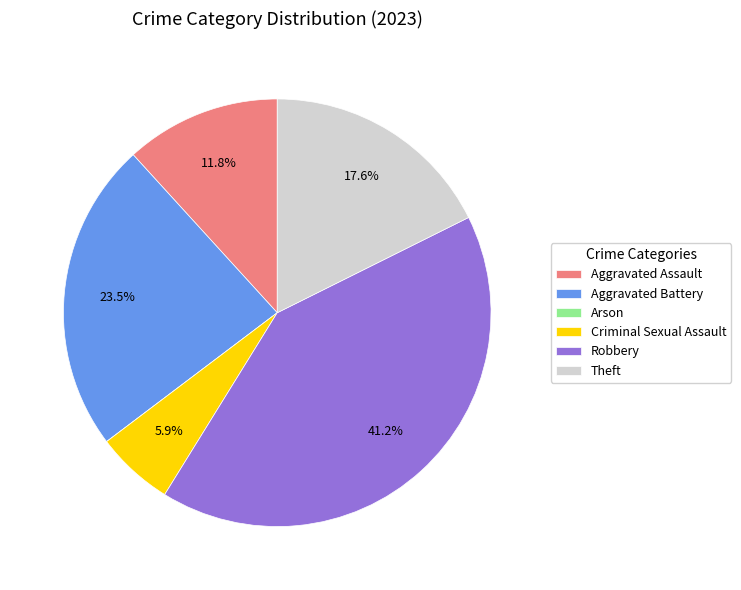

Between Robbery and Aggravated Assault, which is larger?

Robbery